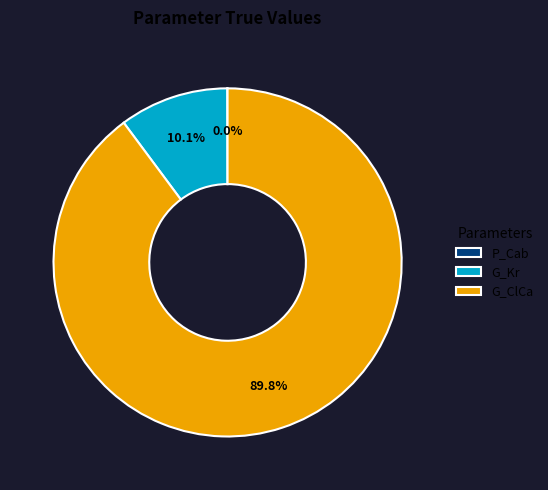

Which has a higher value, G_Kr or G_ClCa?

G_ClCa